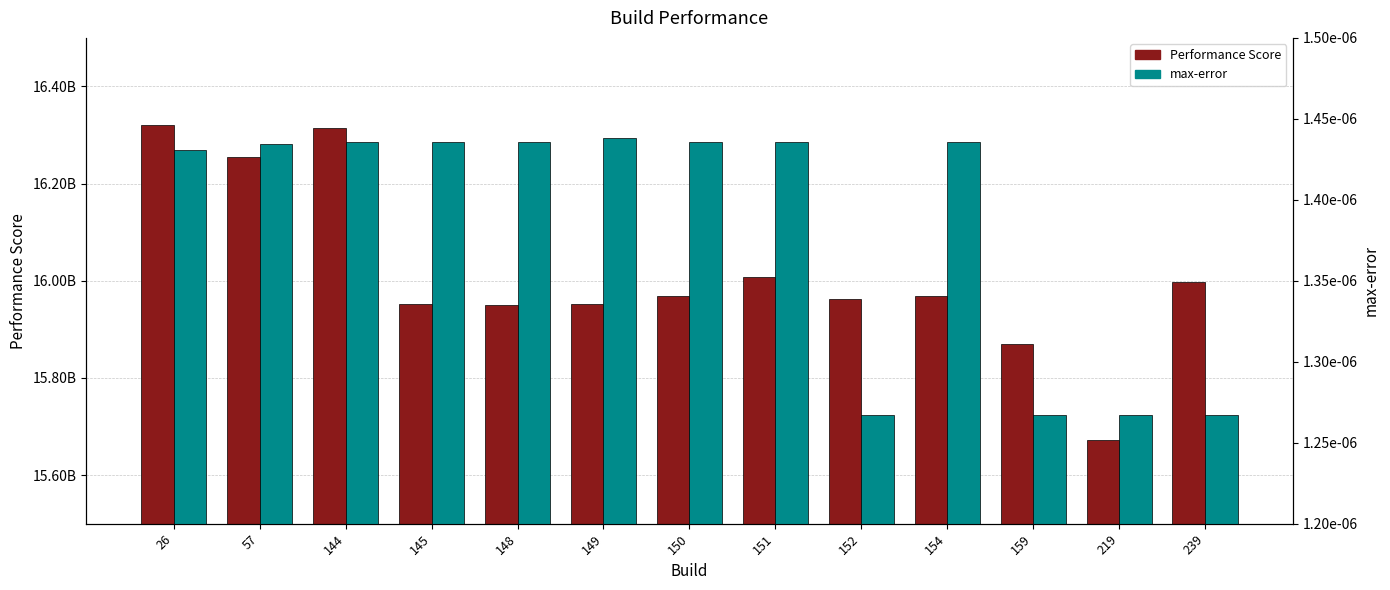

List the series in order of their peak value, highest first.

Performance Score, max-error